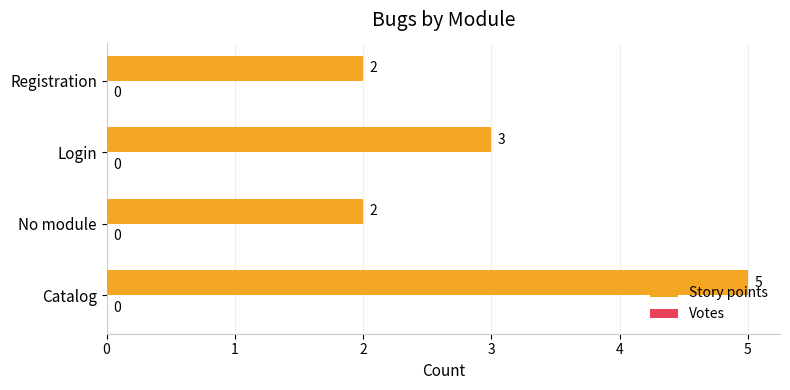

The chart shows a value of 3 at Login. True or false?

True